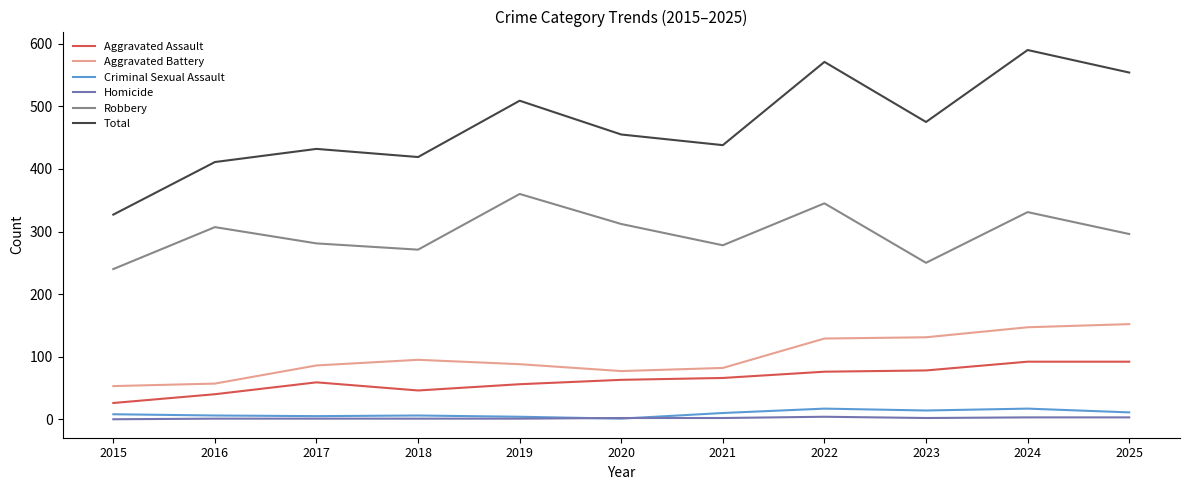

At how many categories does at least one series exceed 178?

11